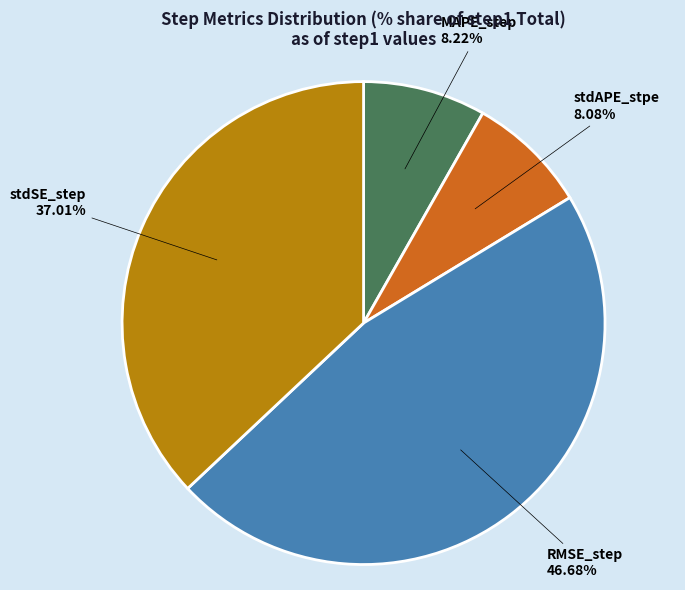

How many slices are in this pie chart?

4